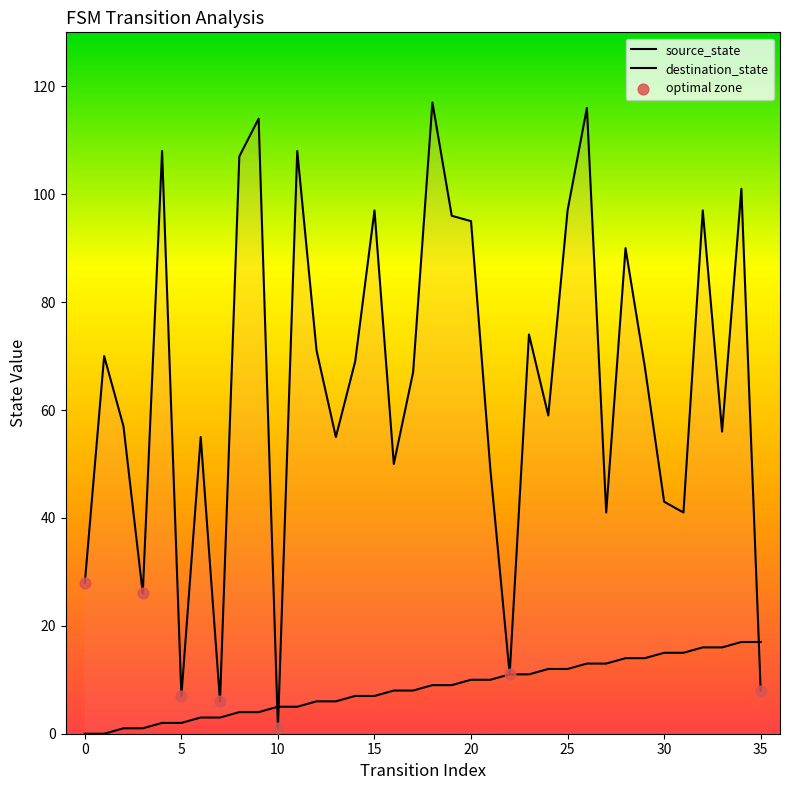

Which series has the largest Y range (max minus min)?

destination_state